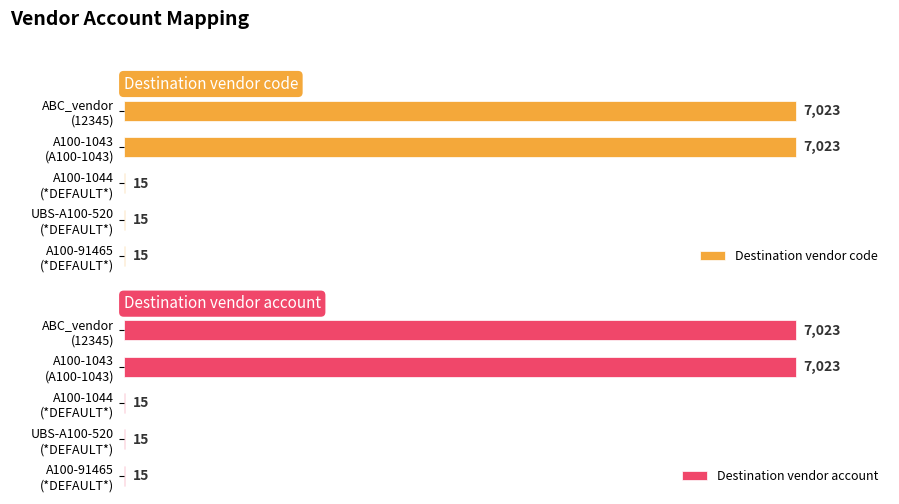

How many groups of bars are there?

5